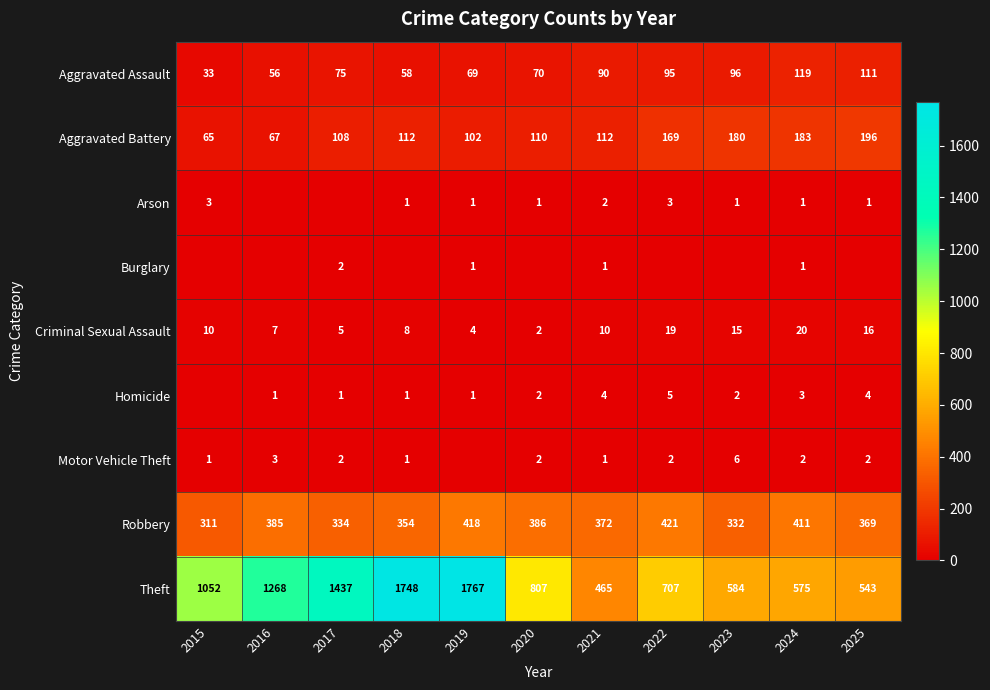

Count the Burglary values in the range 0 to 1.

10